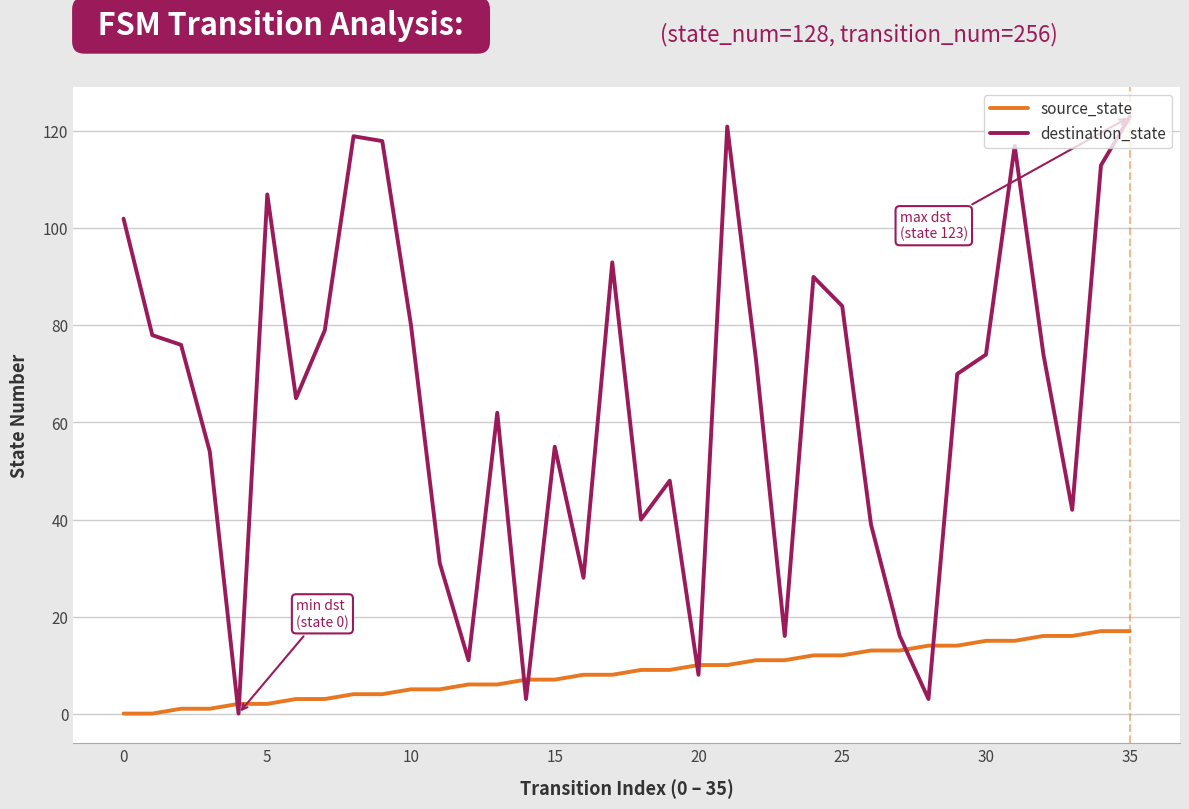

Rank the series by their maximum value, from highest to lowest.

destination_state, source_state